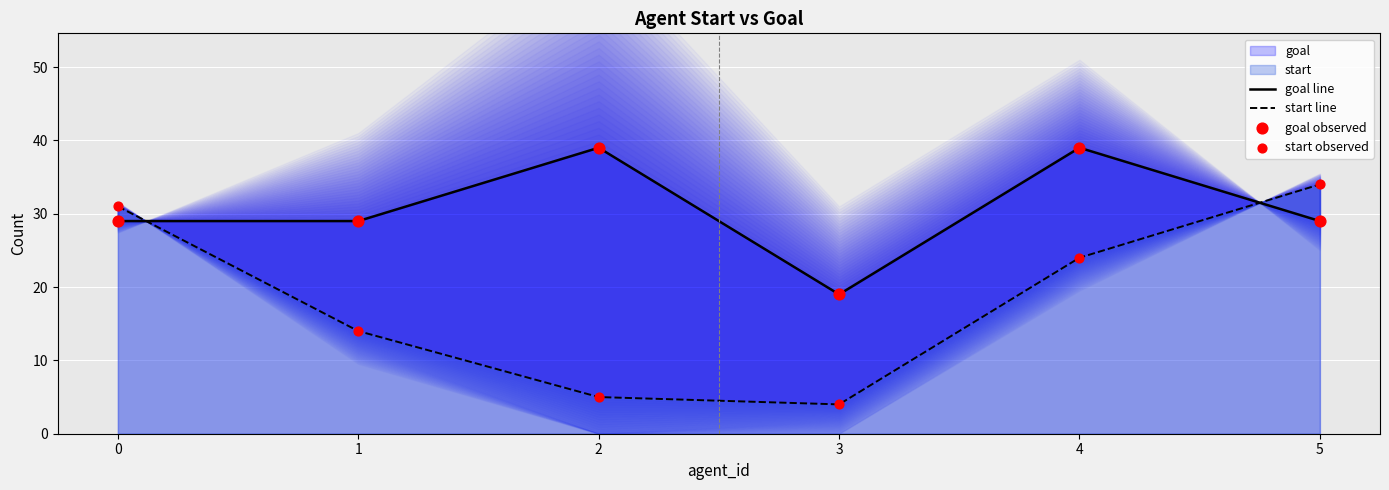

True or false: start line has a value of 5 at 2.

True